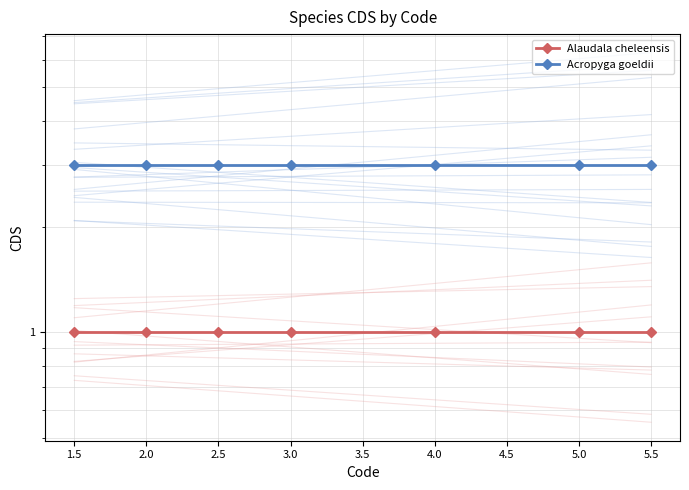

Rank the series at 5.5 from highest to lowest value.

Acropyga goeldii, Alaudala cheleensis